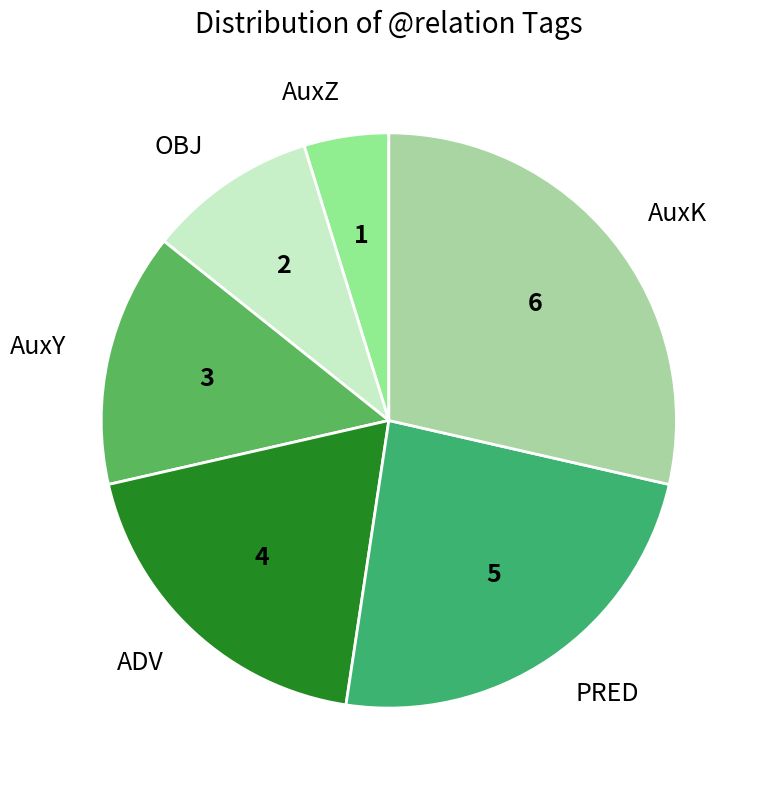

Which category has the smallest portion of the pie?

AuxZ